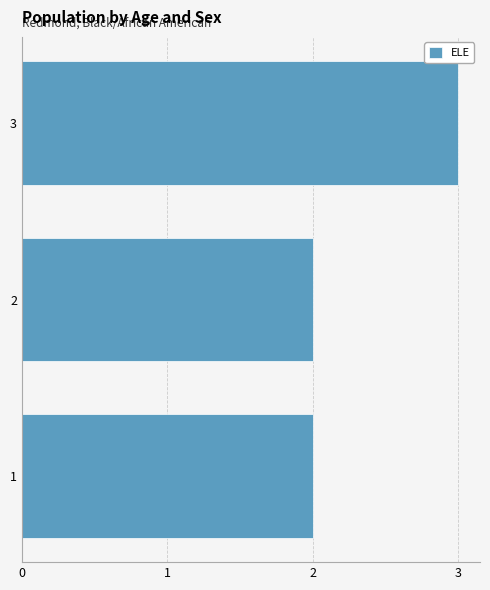

The chart shows a value of 2 at 1. True or false?

True